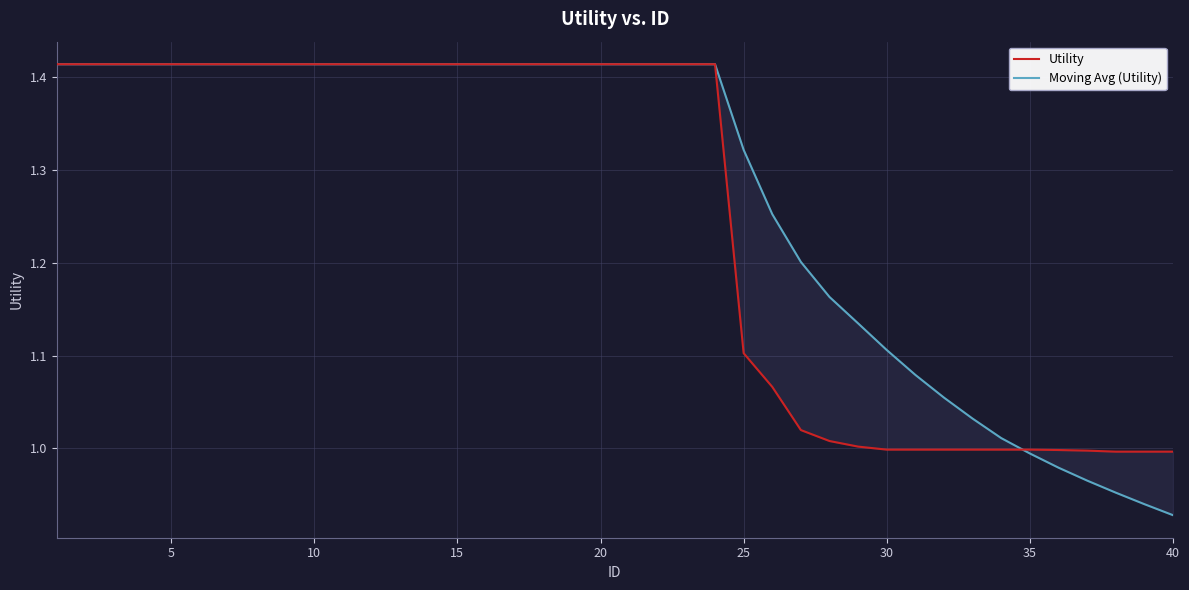

What is the value of the Moving Avg (Utility) point at the 35th from the left?

1.0